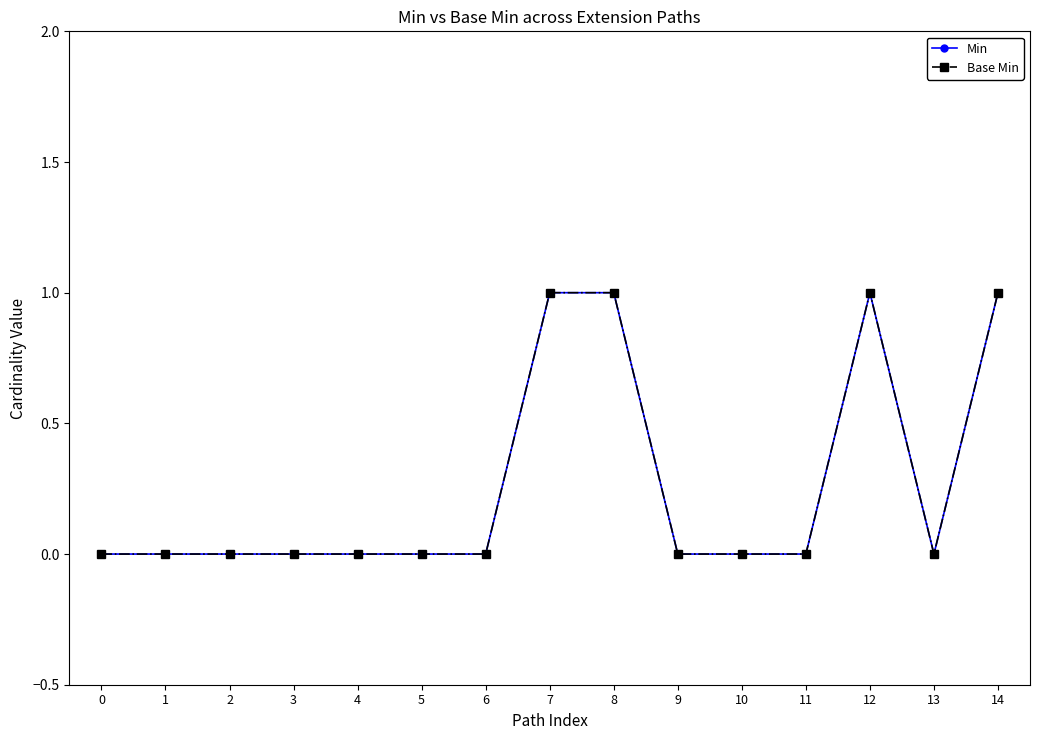

Does the chart have visible grid lines?

No